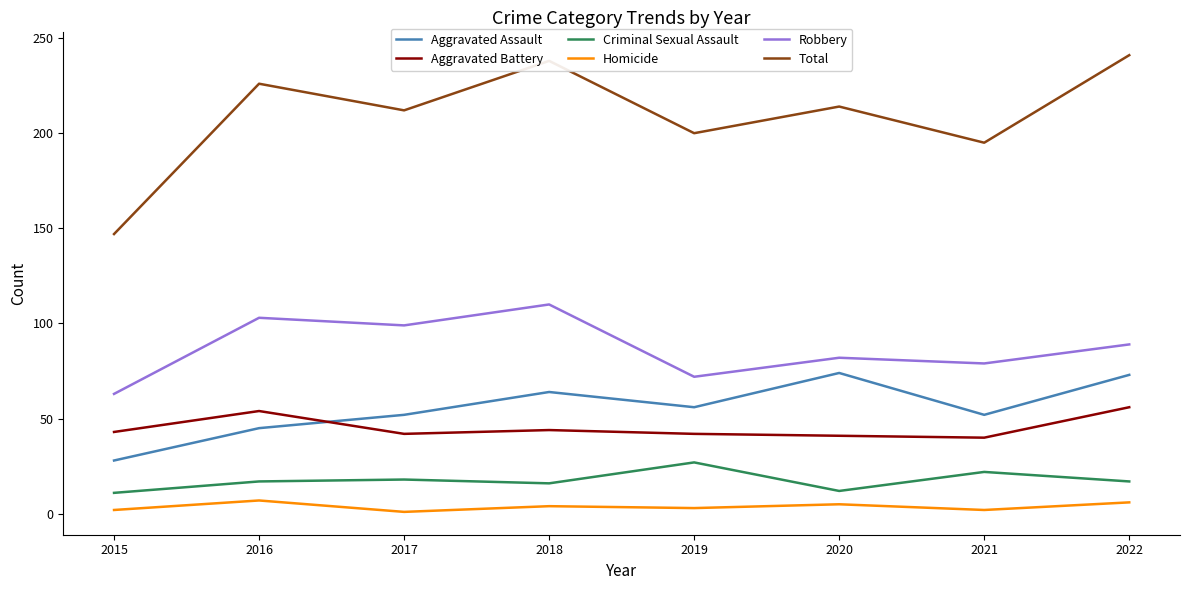

True or false: Robbery and Aggravated Assault intersect in this chart.

False